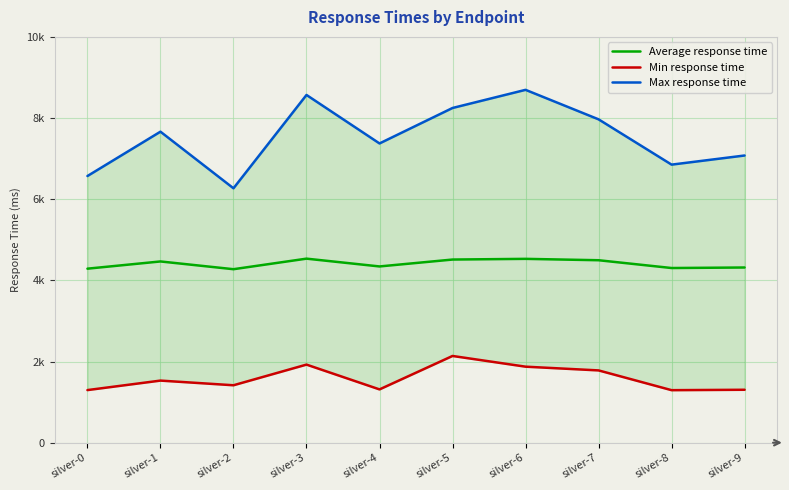

How many data points in Average response time are above 4466?

4